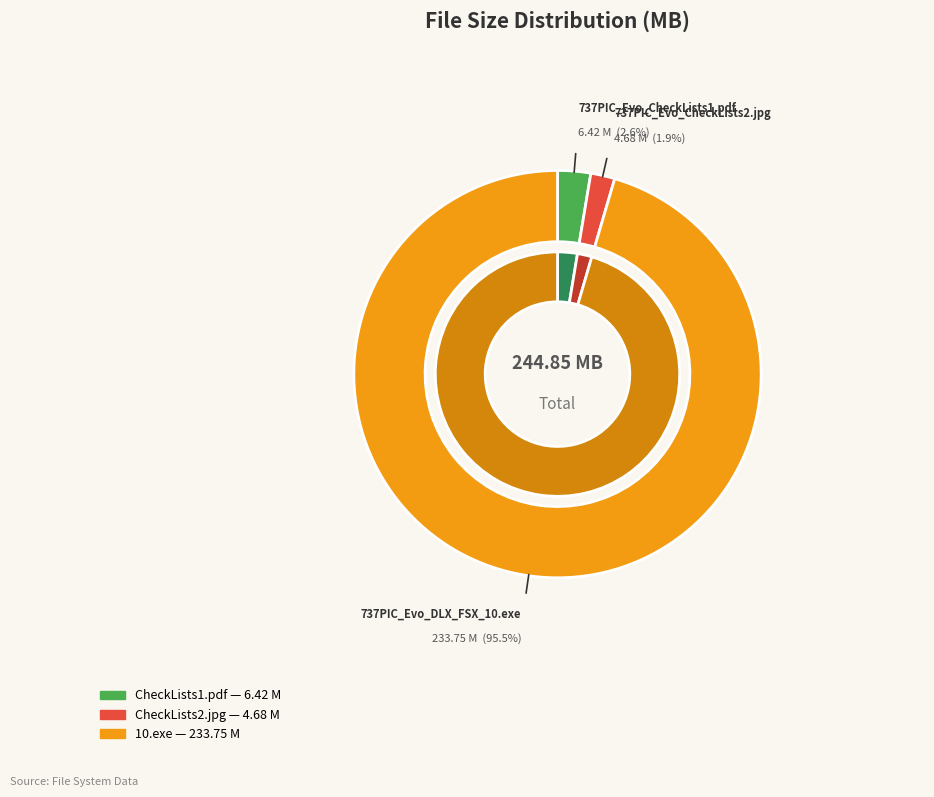

How many segments does this pie chart have?

3